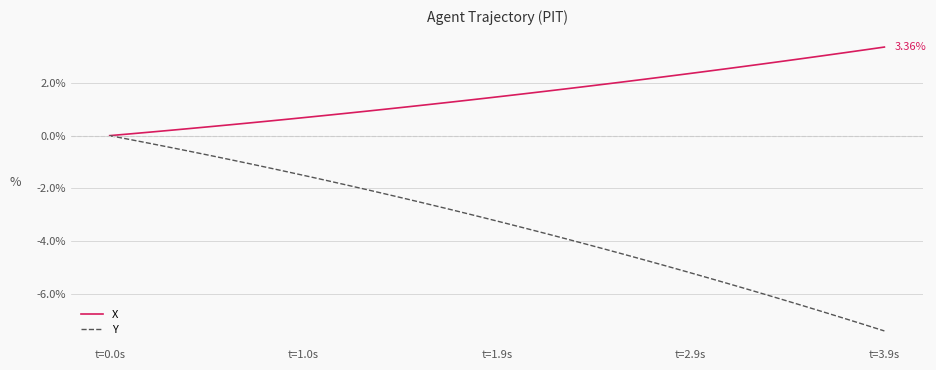

List the series in order of their peak value, lowest first.

Y, X